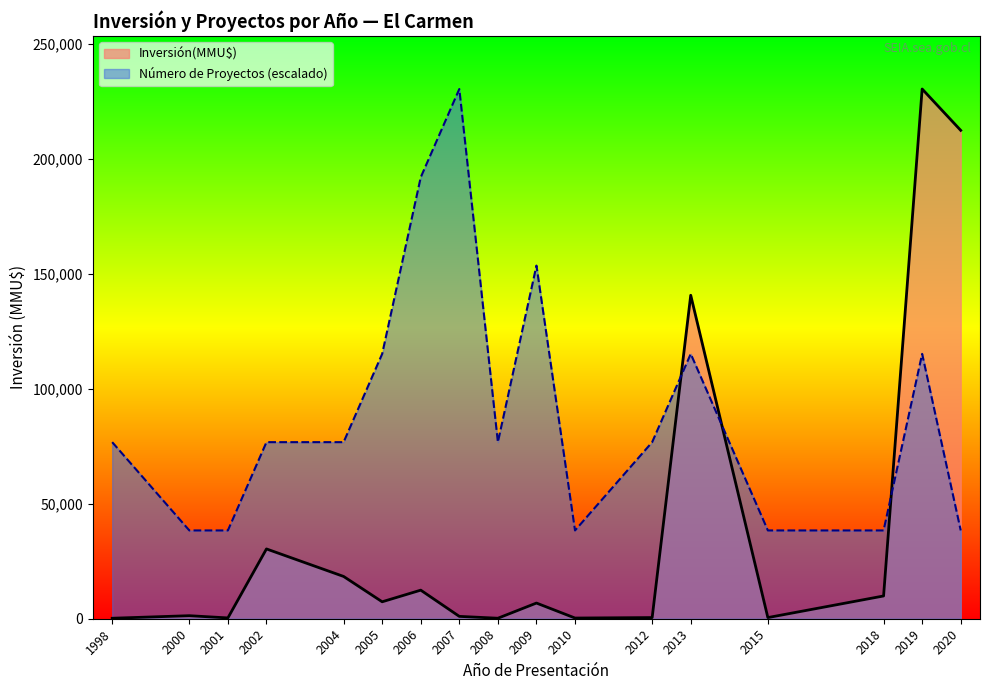

What is the spread (max minus min) of values at 2009?

146844.7